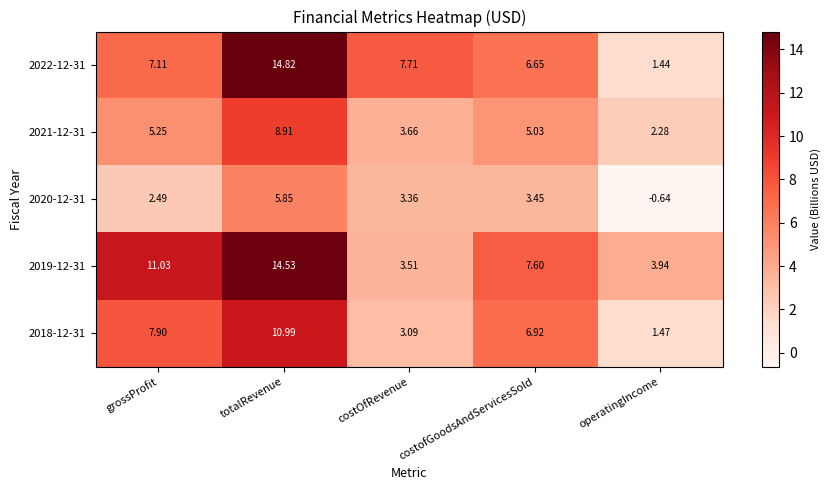

List the labels in order of 2019-12-31 value, largest first.

totalRevenue, grossProfit, costofGoodsAndServicesSold, operatingIncome, costOfRevenue